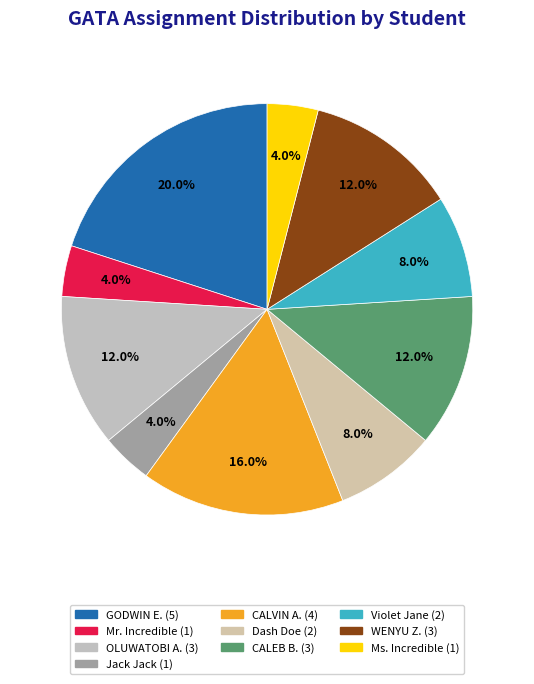

To the nearest percent, what portion does CALVIN A. represent?

16%